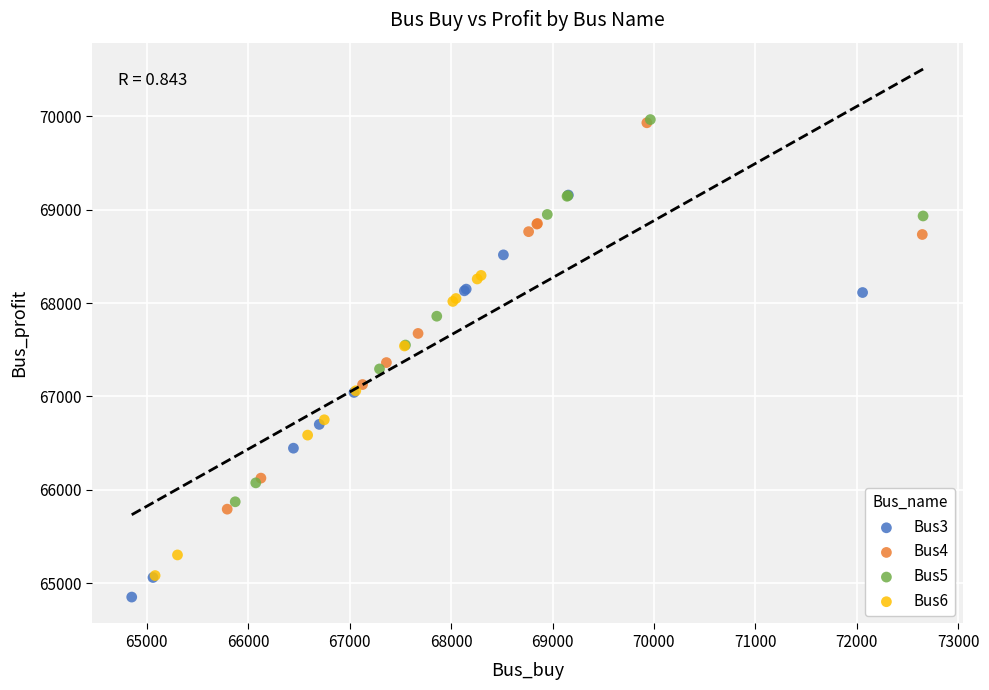

Which series has the largest Y range (max minus min)?

Bus3